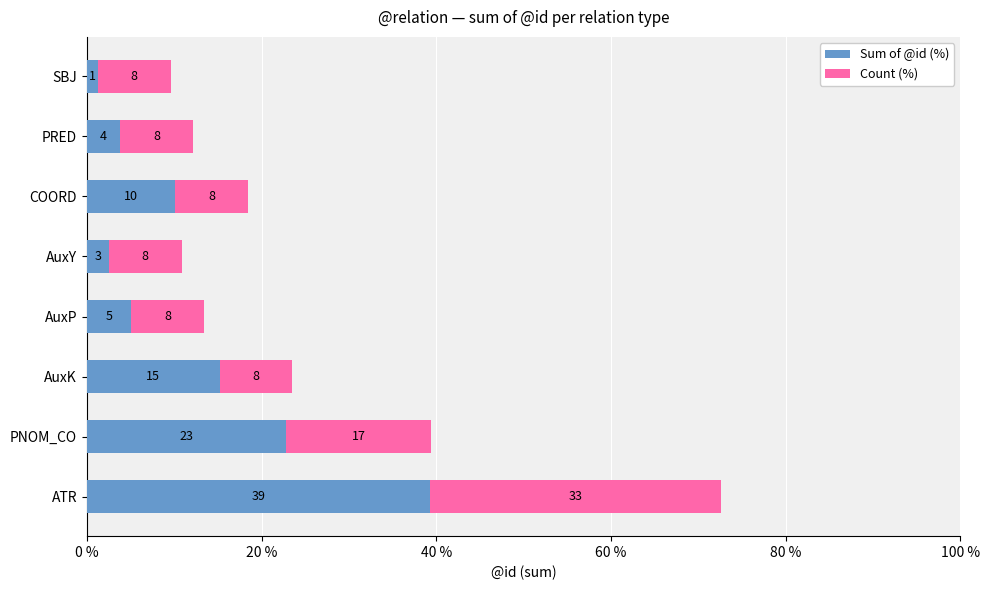

What is the lowest value of the Sum of @id (%) series?

1.3